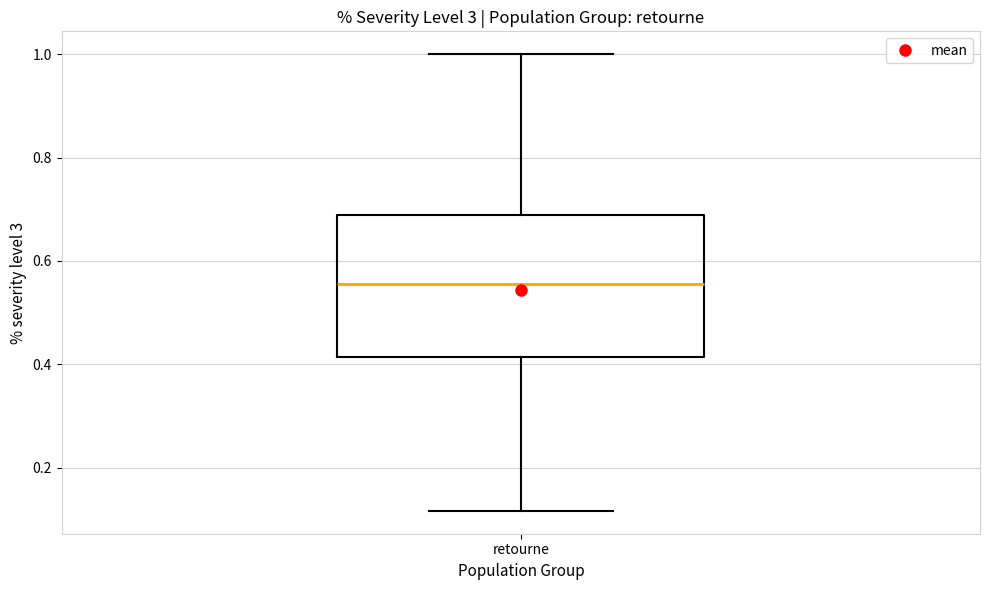

Transcribe this box plot: give where the median line is, the range the box spans, and where the two whiskers end, as read against the y-axis. The values are not printed on the chart, so give them approximately, as read against the axis.

median 0.56, box 0.42 to 0.68, whiskers 0.12 to 1.00